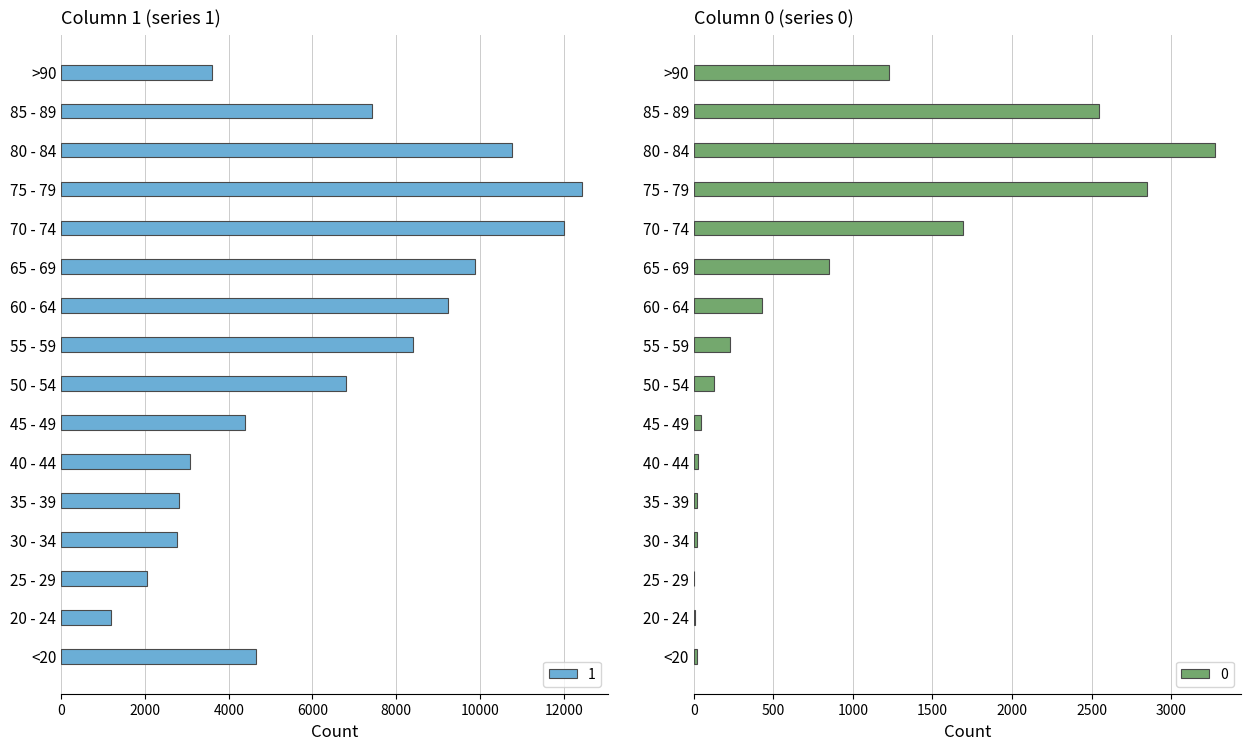

What is the difference between the highest and lowest values at 25 - 29?

2035